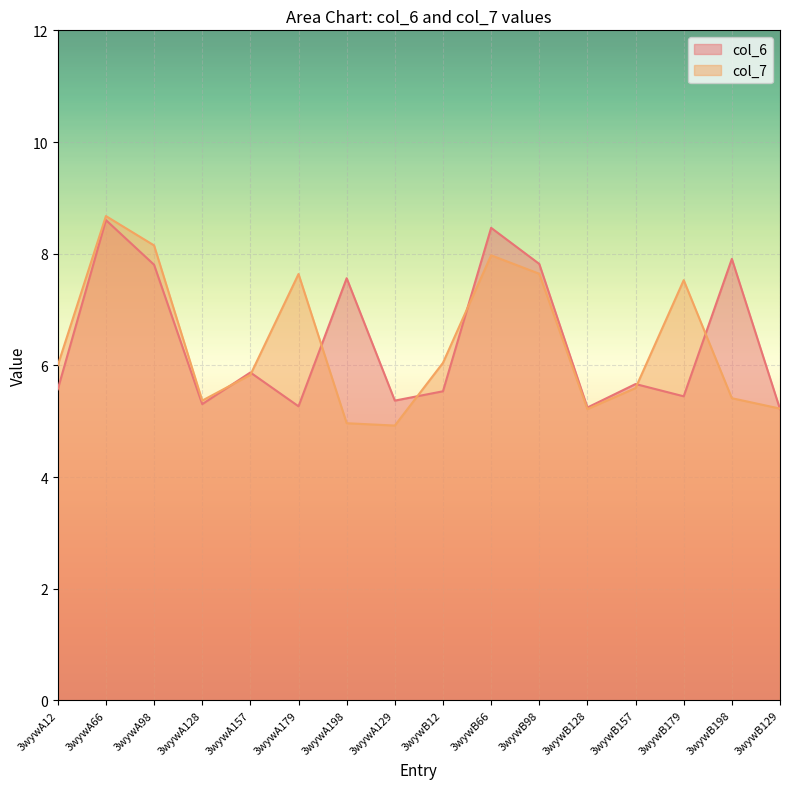

Which series ends up on top after the final intersection of col_7 and col_6?

col_7